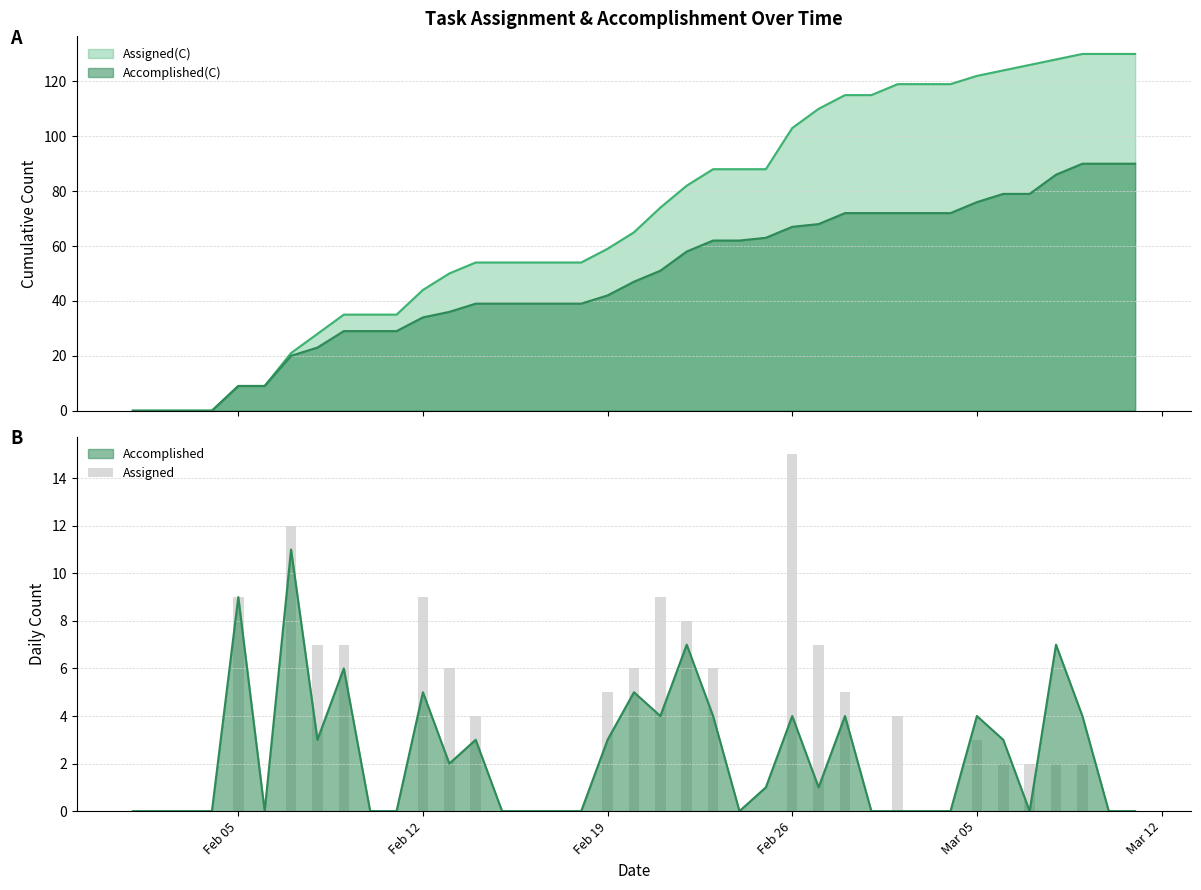

What is the sum of all values?

130